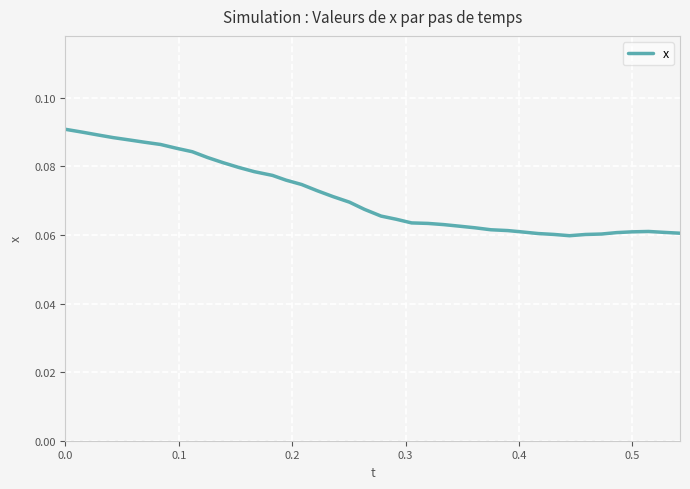

How many lines are shown in the chart?

1